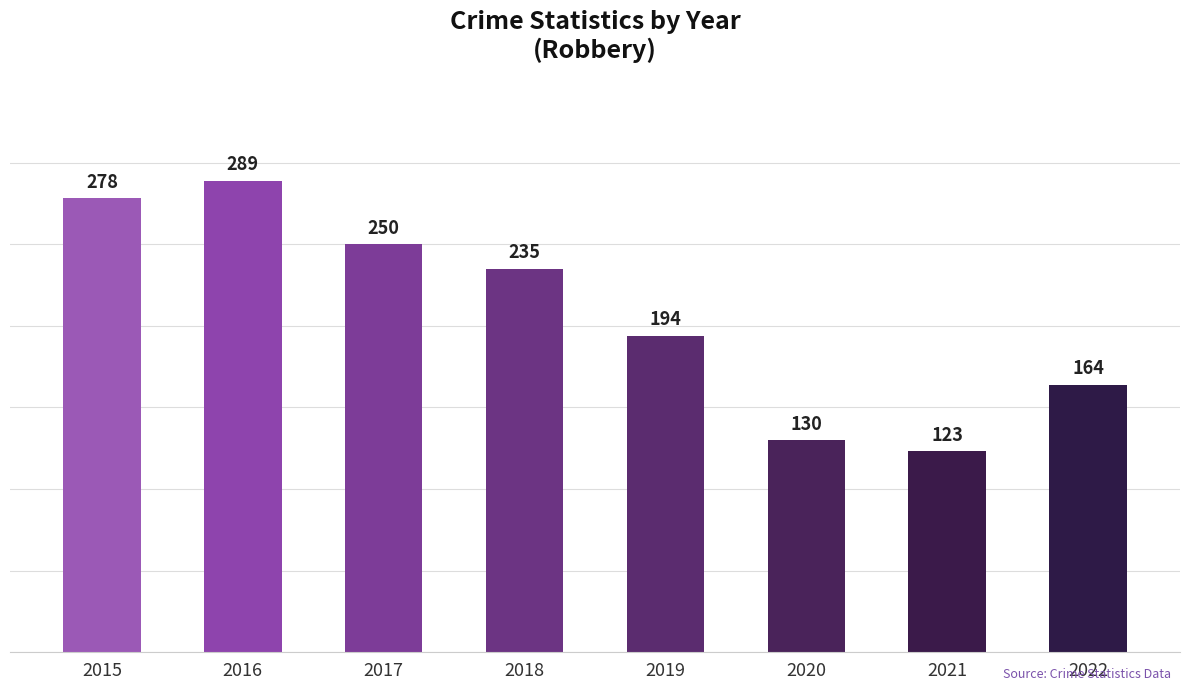

Reading left to right, what are all the values shown in this chart?

2015=278	2016=289	2017=250	2018=235	2019=194	2020=130	2021=123	2022=164